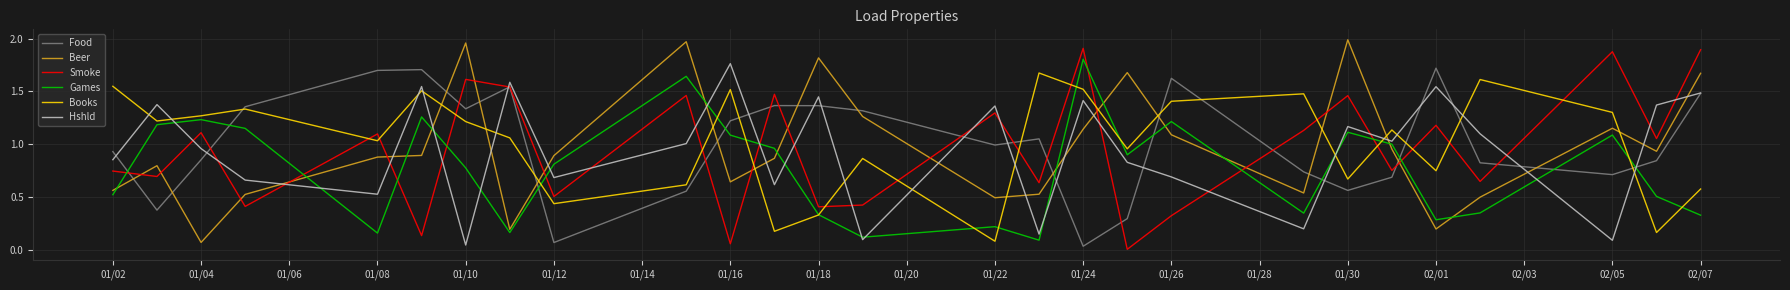

How many times do Books and Smoke cross each other?

15